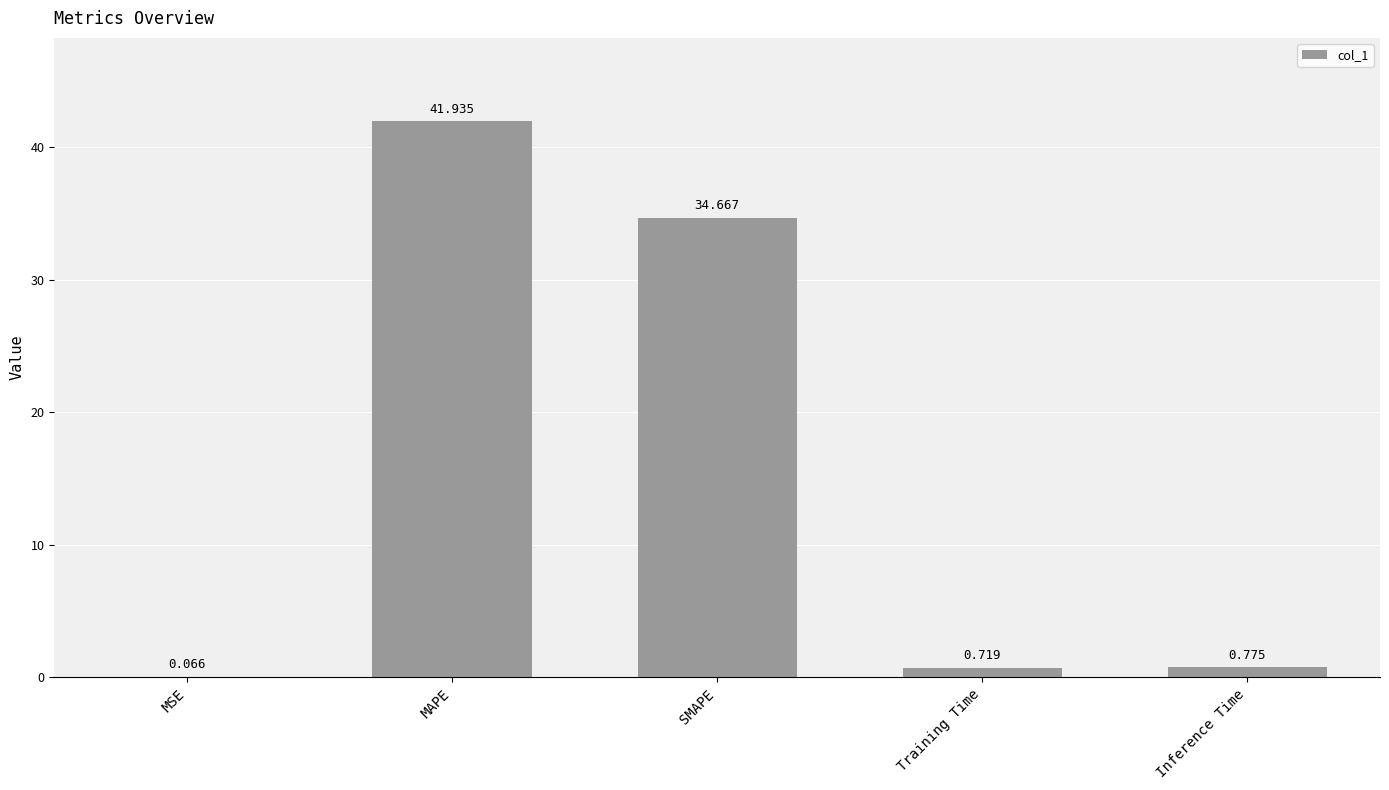

At which category does the chart reach its peak across all series?

MAPE